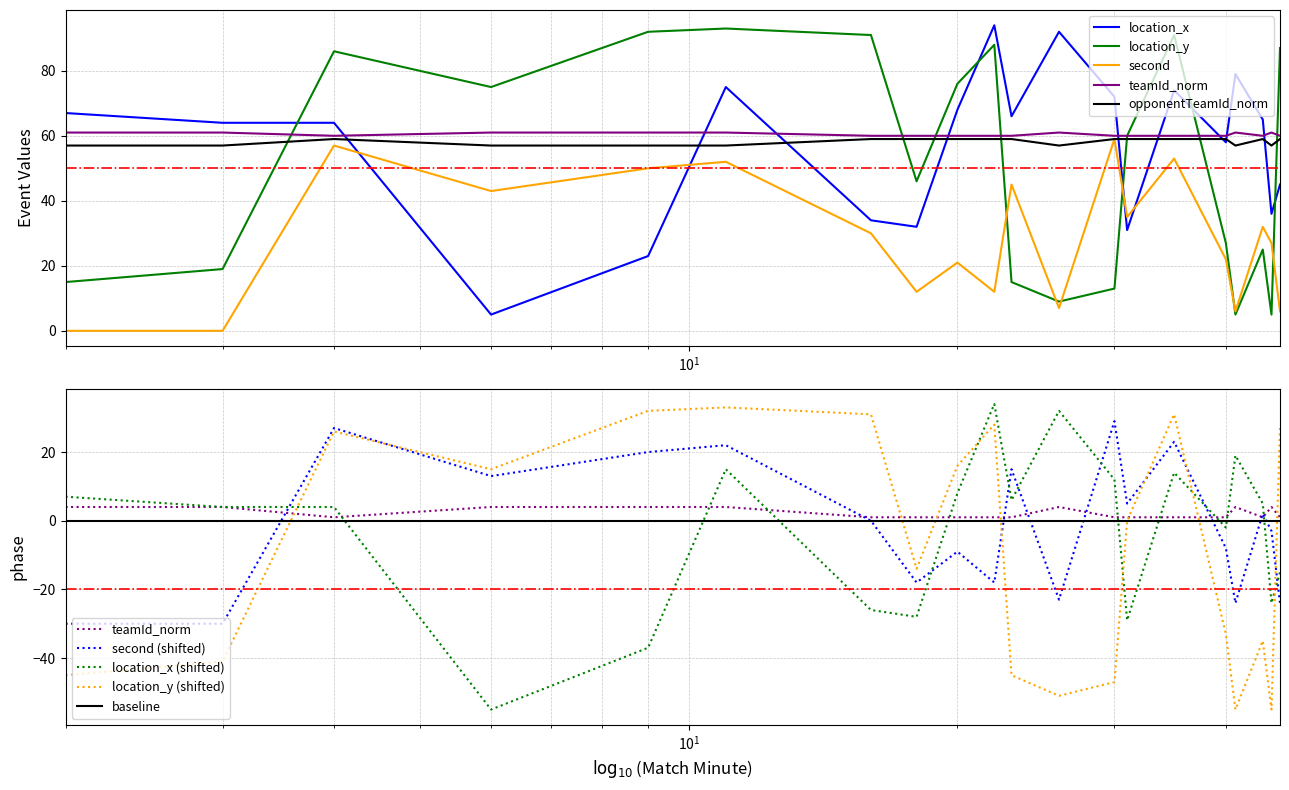

Between 22 and 23, which series saw the biggest shift?

location_y